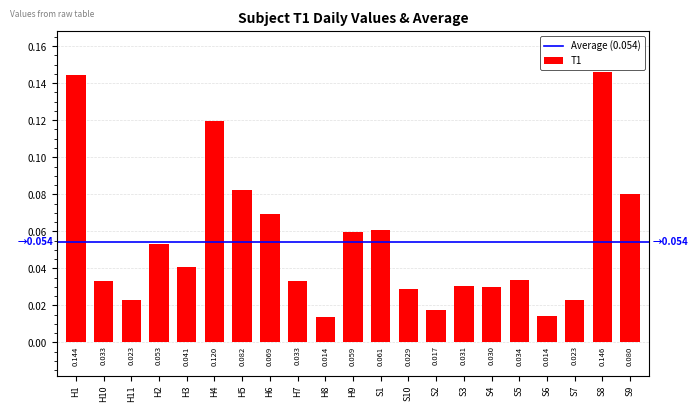

What is the difference between the maximum and minimum values?

0.1